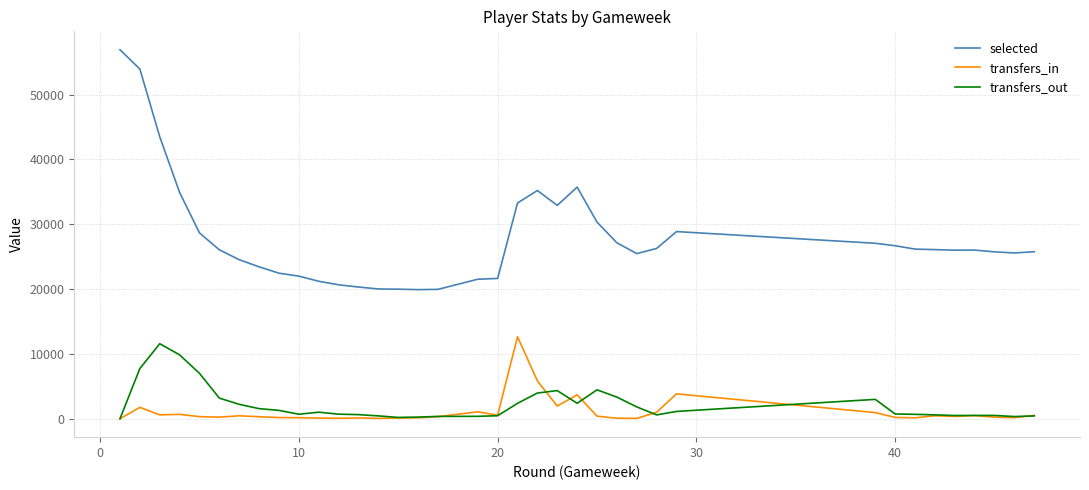

What are all the series names shown in the legend?

selected, transfers_in, transfers_out